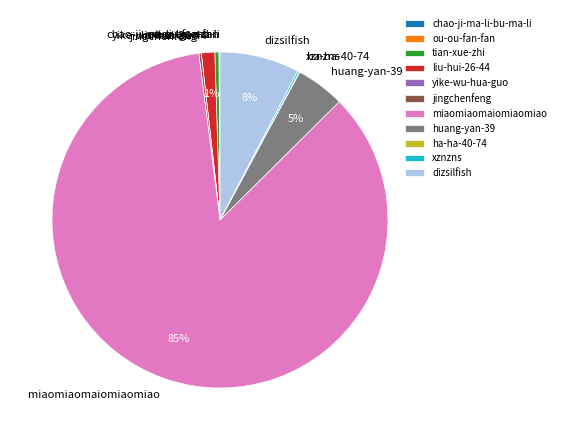

To the nearest percent, what percentage of the pie is dizsilfish?

8%